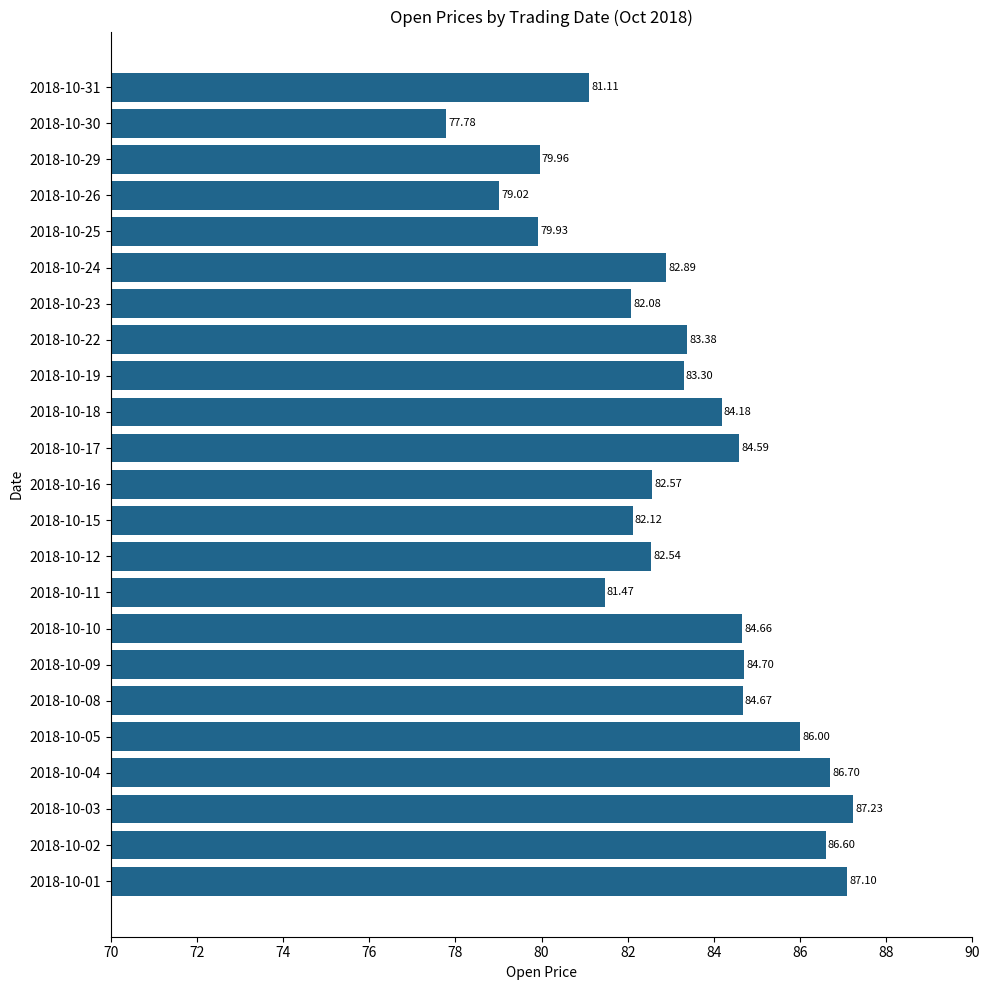

How many bars are there in total?

23